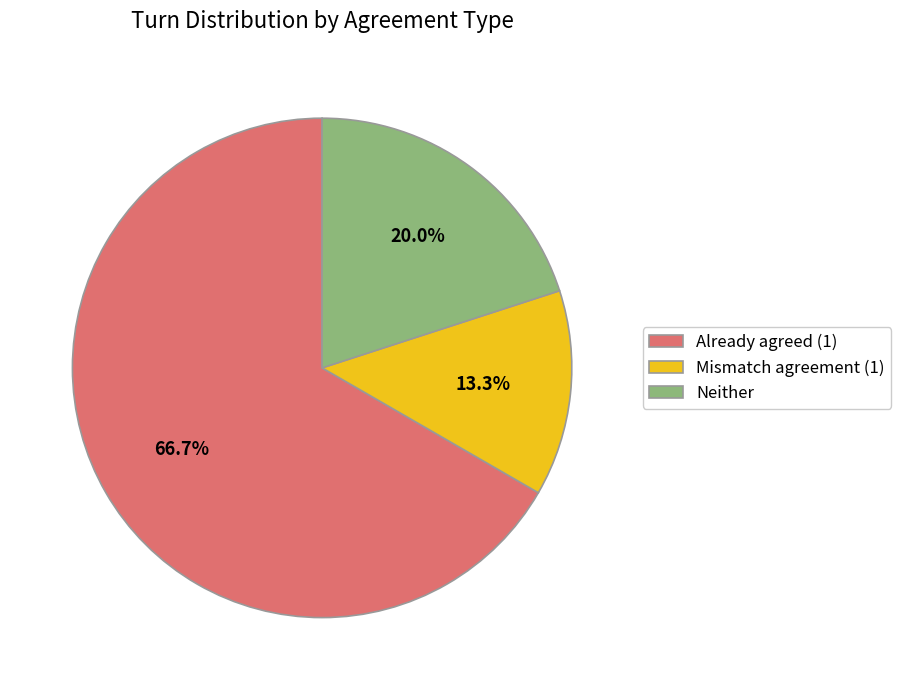

Which has a higher value, Mismatch agreement (1) or Already agreed (1)?

Already agreed (1)